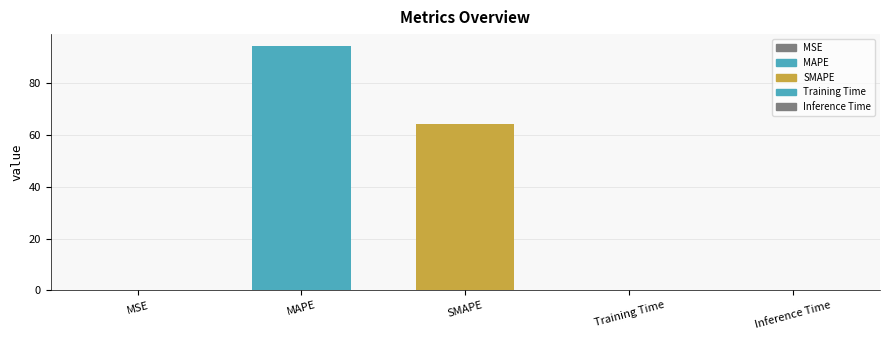

Reading left to right, transcribe all the data shown in this chart.

0.1	94.1	64.0	0.0	0.0